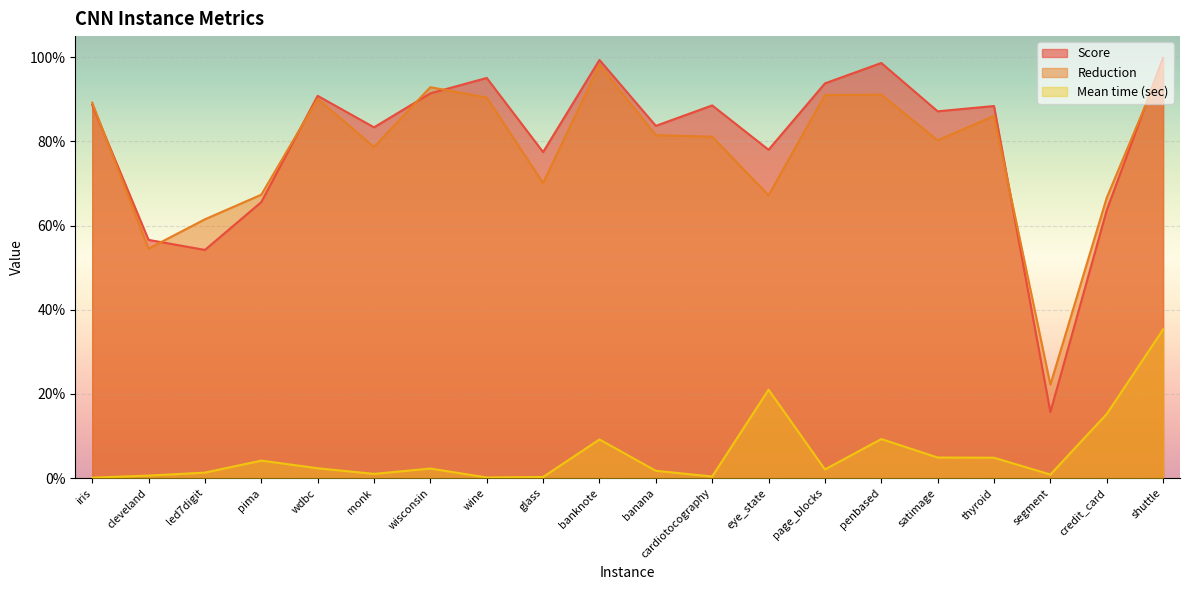

What is the difference between the maximum and second lowest values in the Mean time (sec) series?

0.4